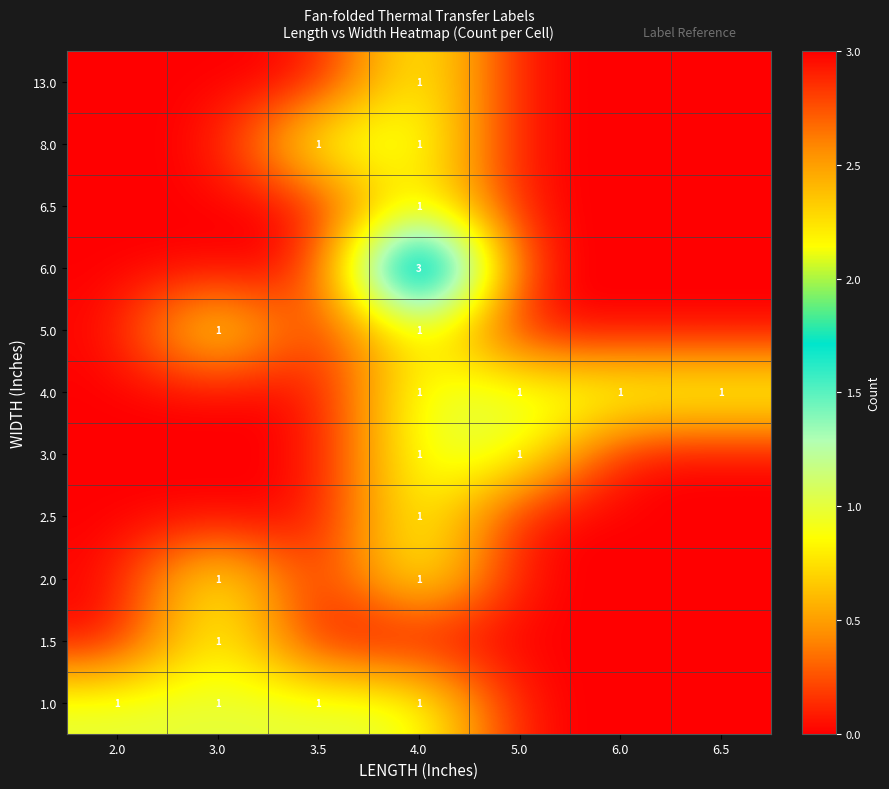

The value of 4.0 at 5.0 is 1. True or false?

True